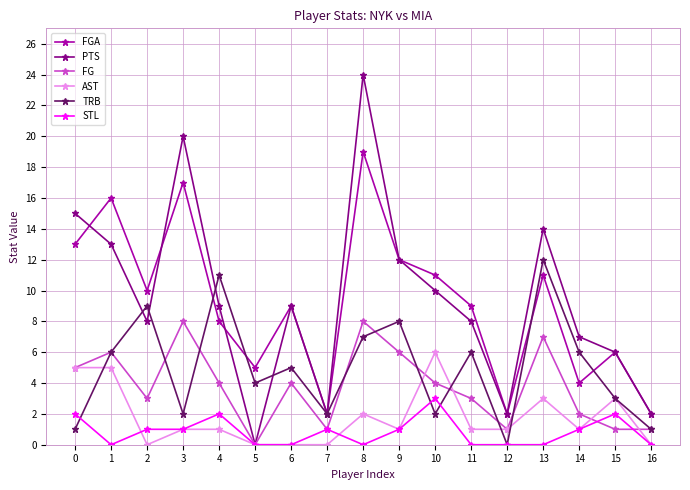

What is the maximum value shown in the chart?

24